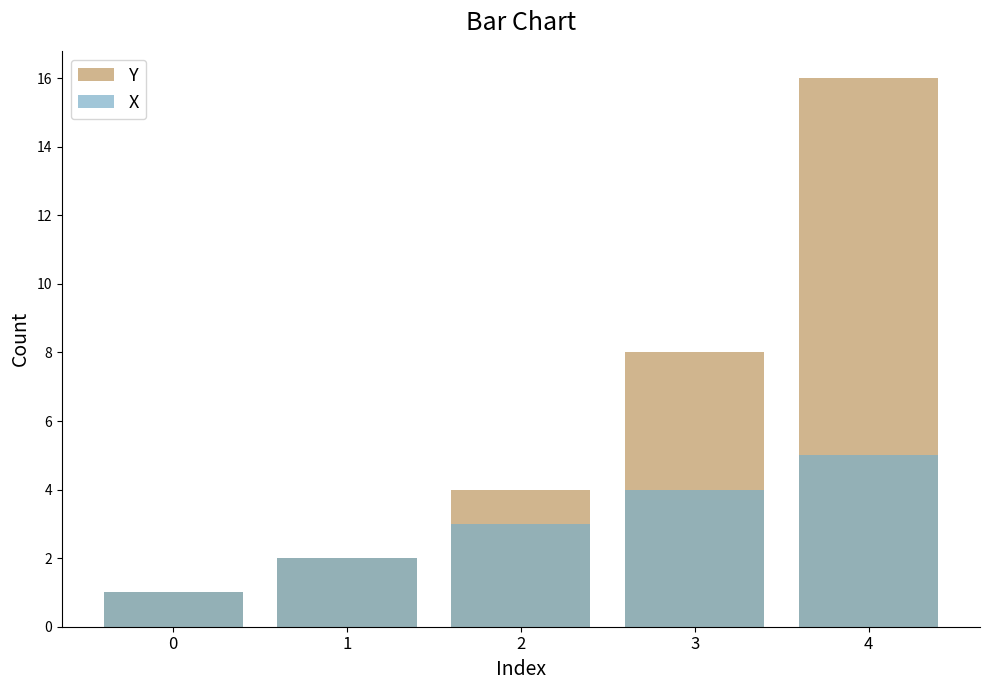

Which series has the widest spread of values?

Y